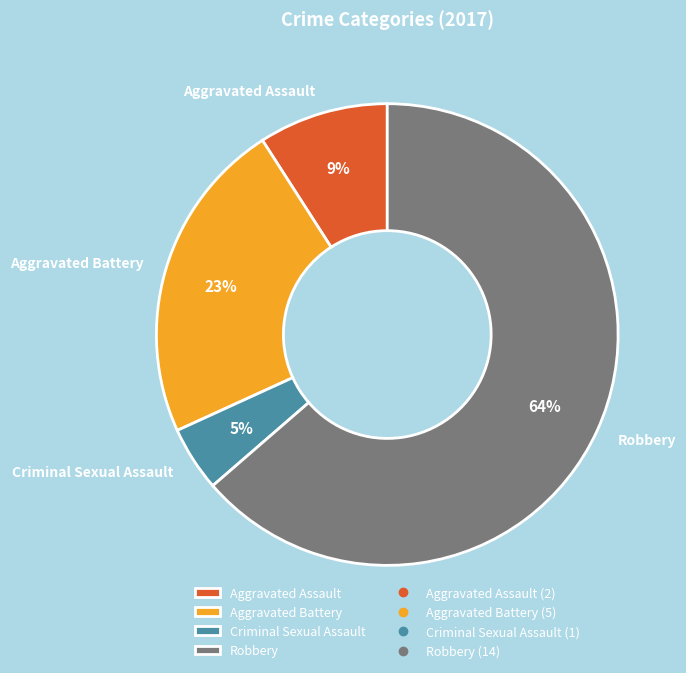

Is the sum of Criminal Sexual Assault and Aggravated Battery greater than half?

No